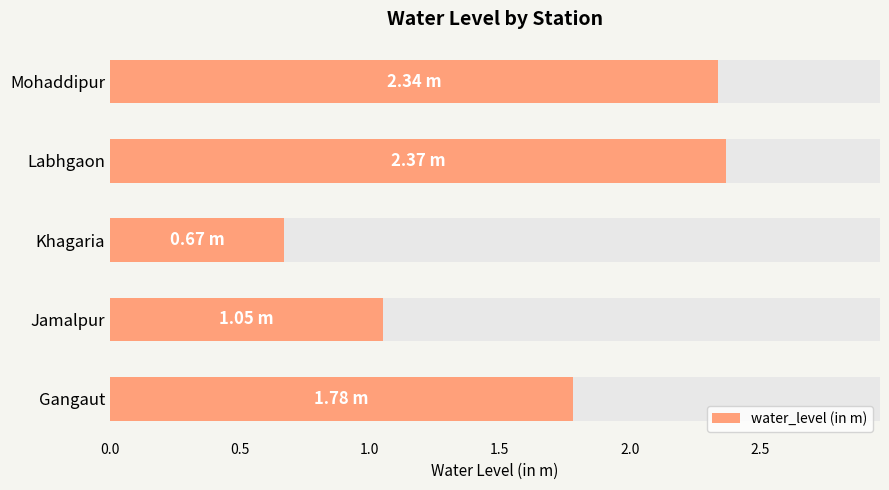

What is the minimum value shown in the chart?

0.7